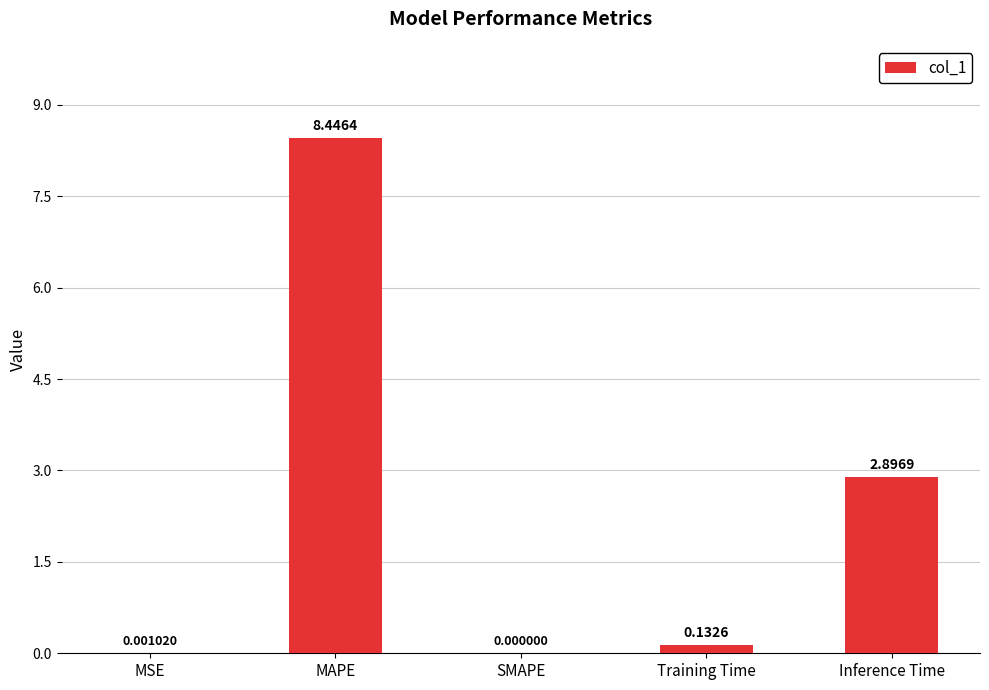

What is the change in value from SMAPE to Inference Time?

+2.9